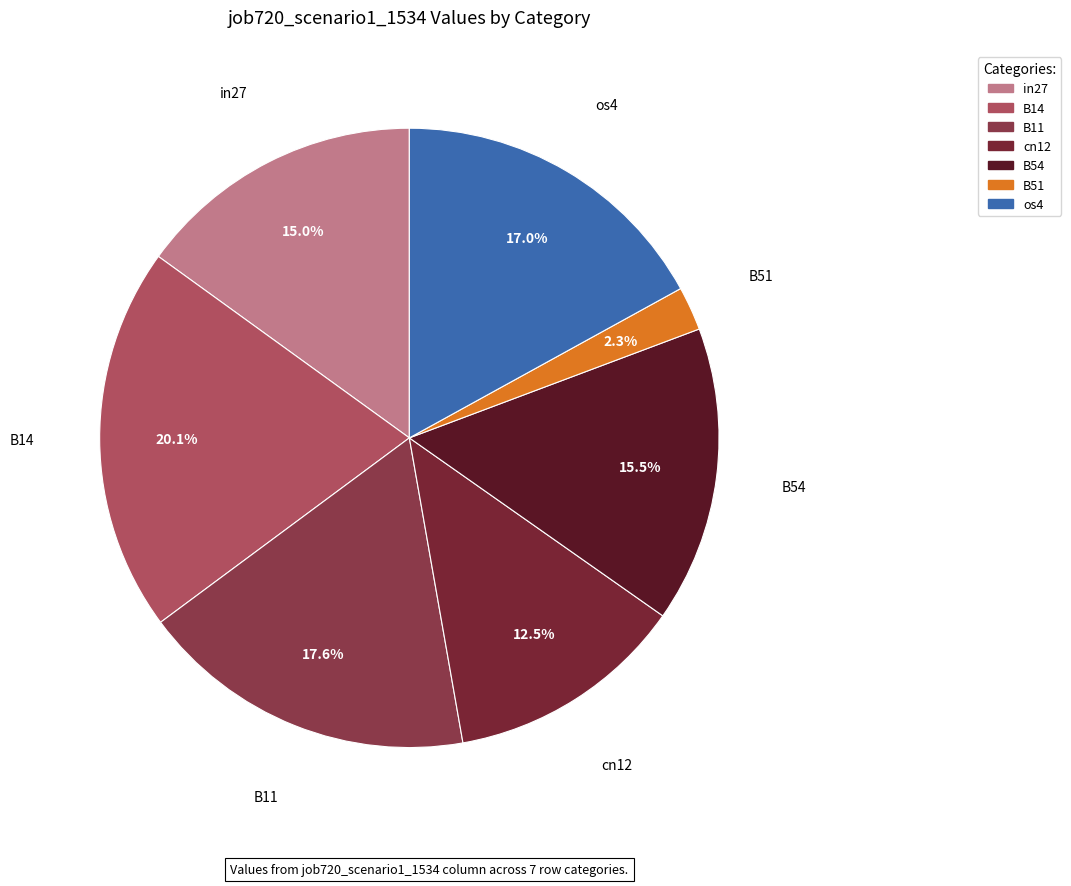

Which has a higher value, B54 or os4?

os4